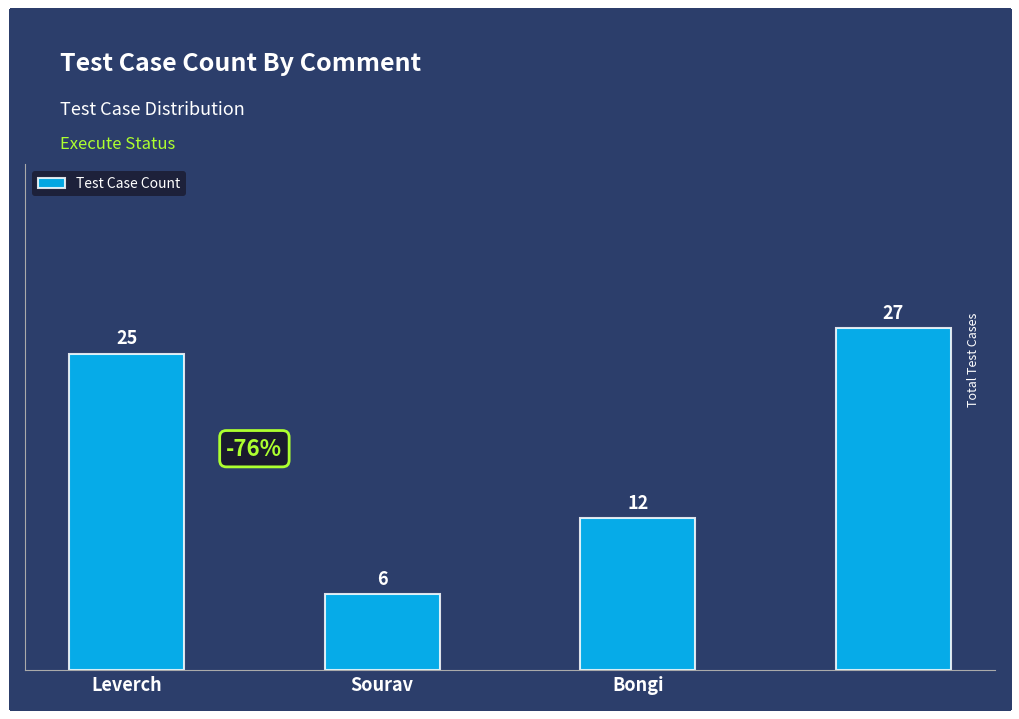

What is the average value?

18